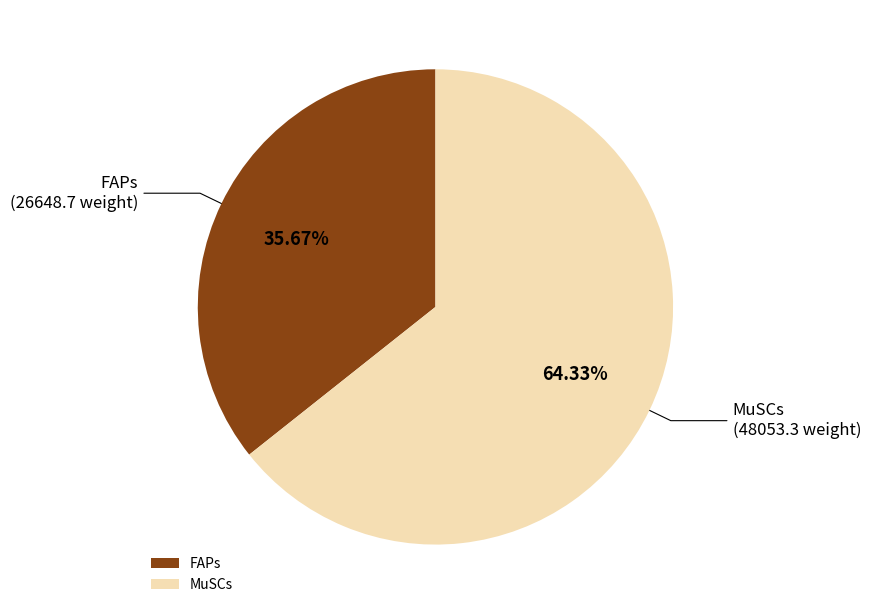

Approximately how many times larger is the value at MuSCs compared to FAPs?

1.8